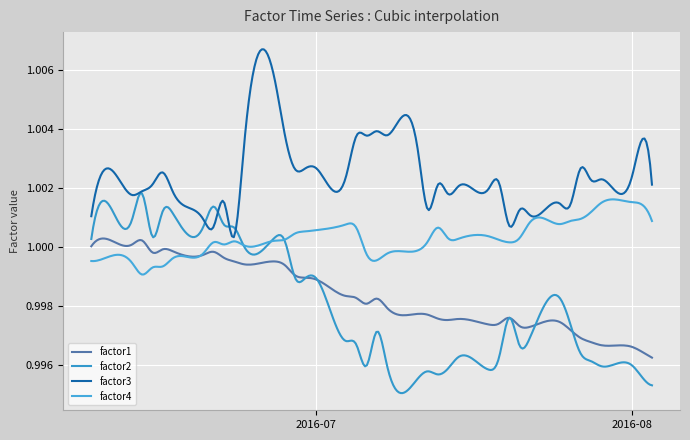

Which series has the largest total across all categories?

factor3